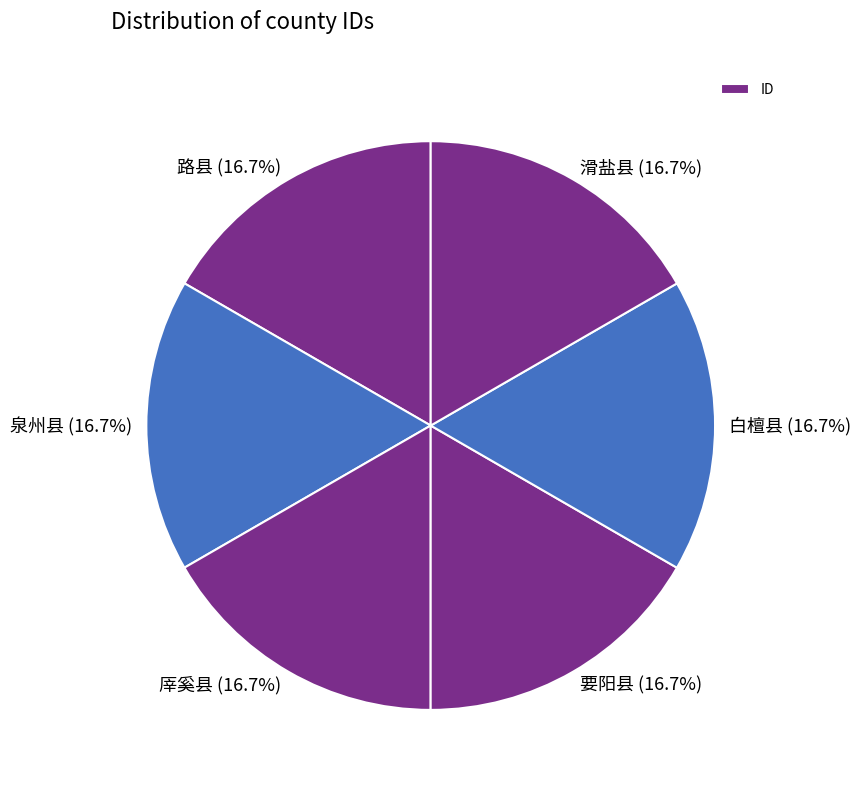

How many slices are in this pie chart?

6